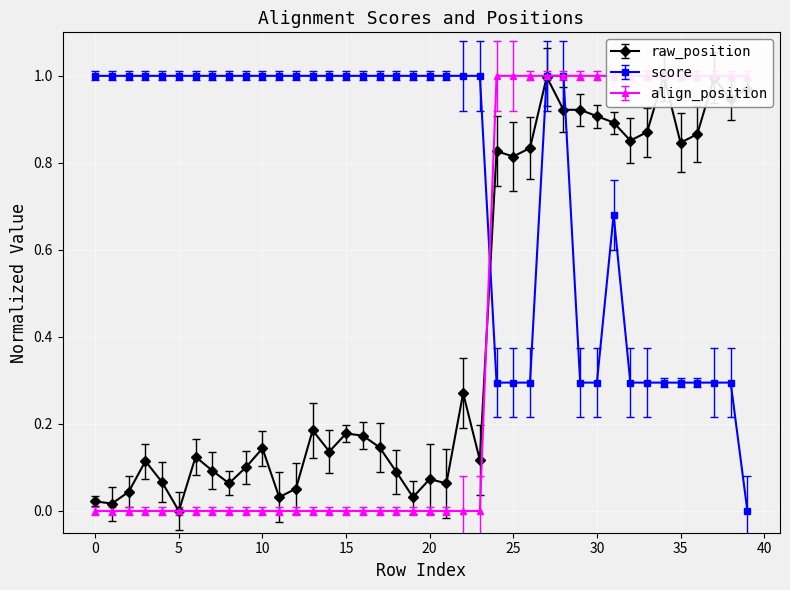

What is the greatest value displayed?

1.0